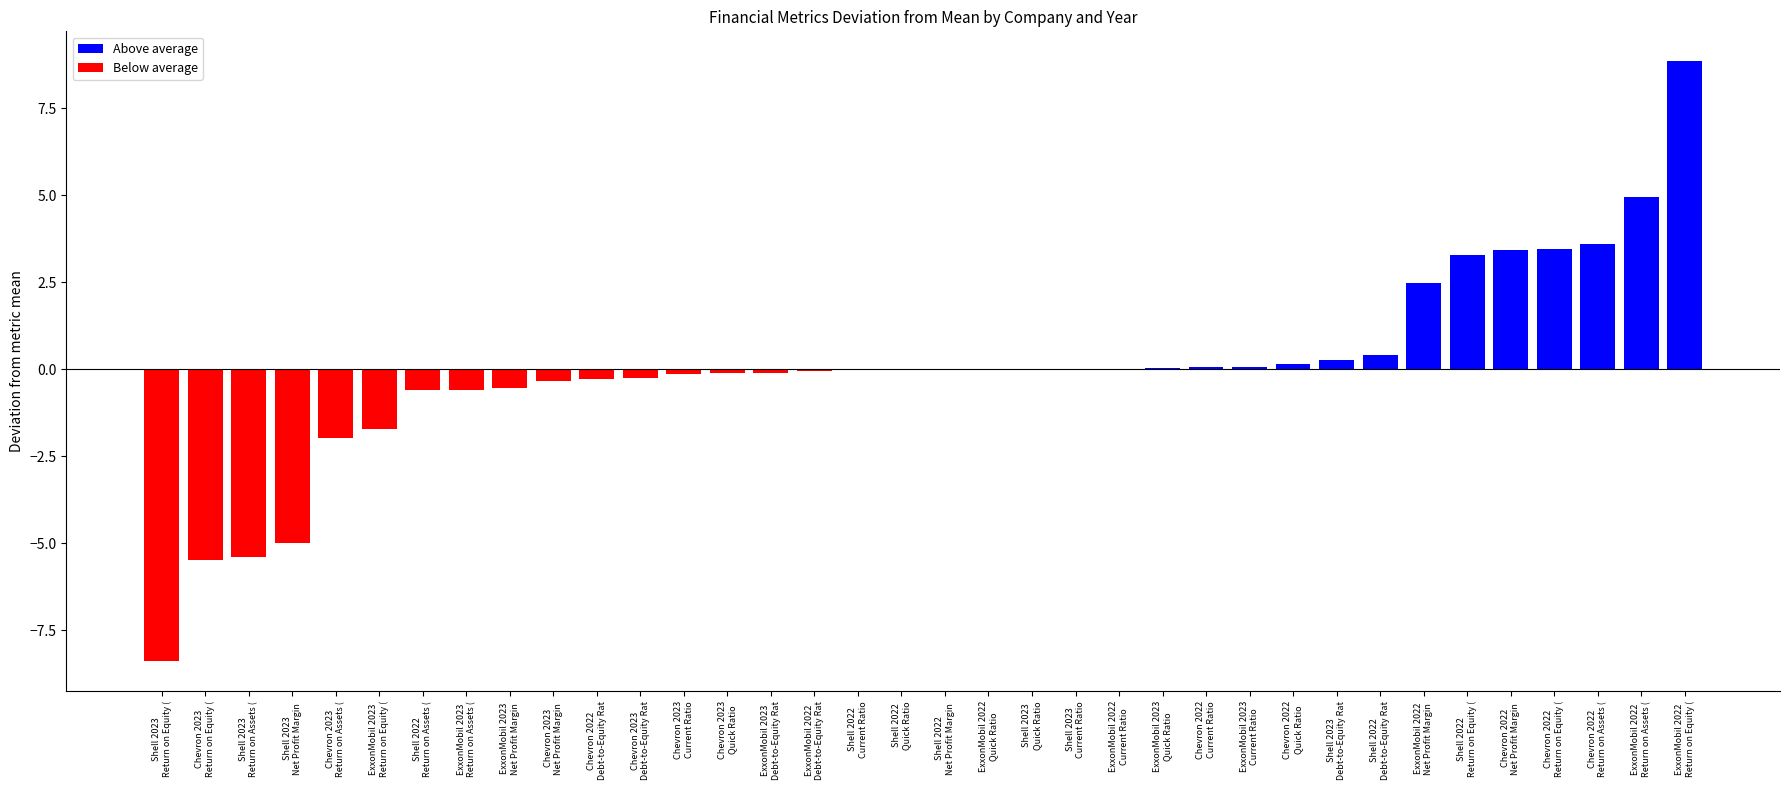

Count the number of data series in this chart.

1